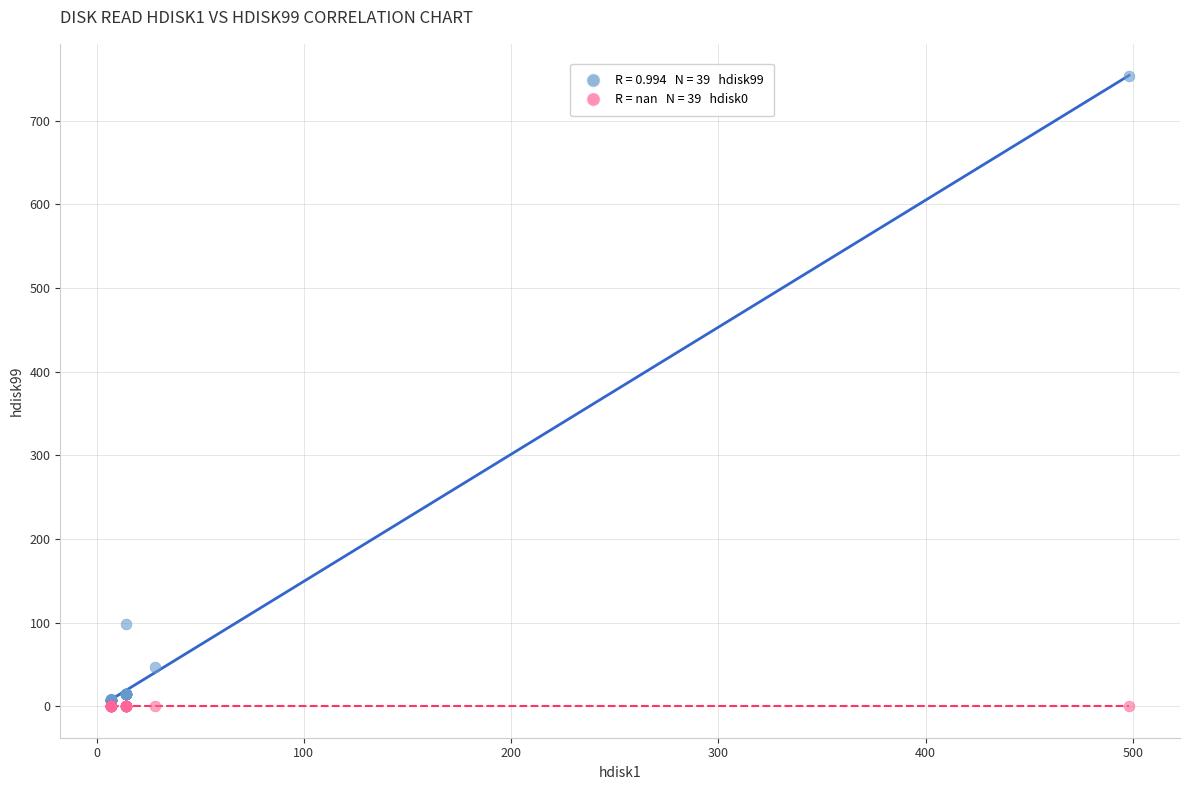

Across all series, what Y value is closest to 376?

98.0